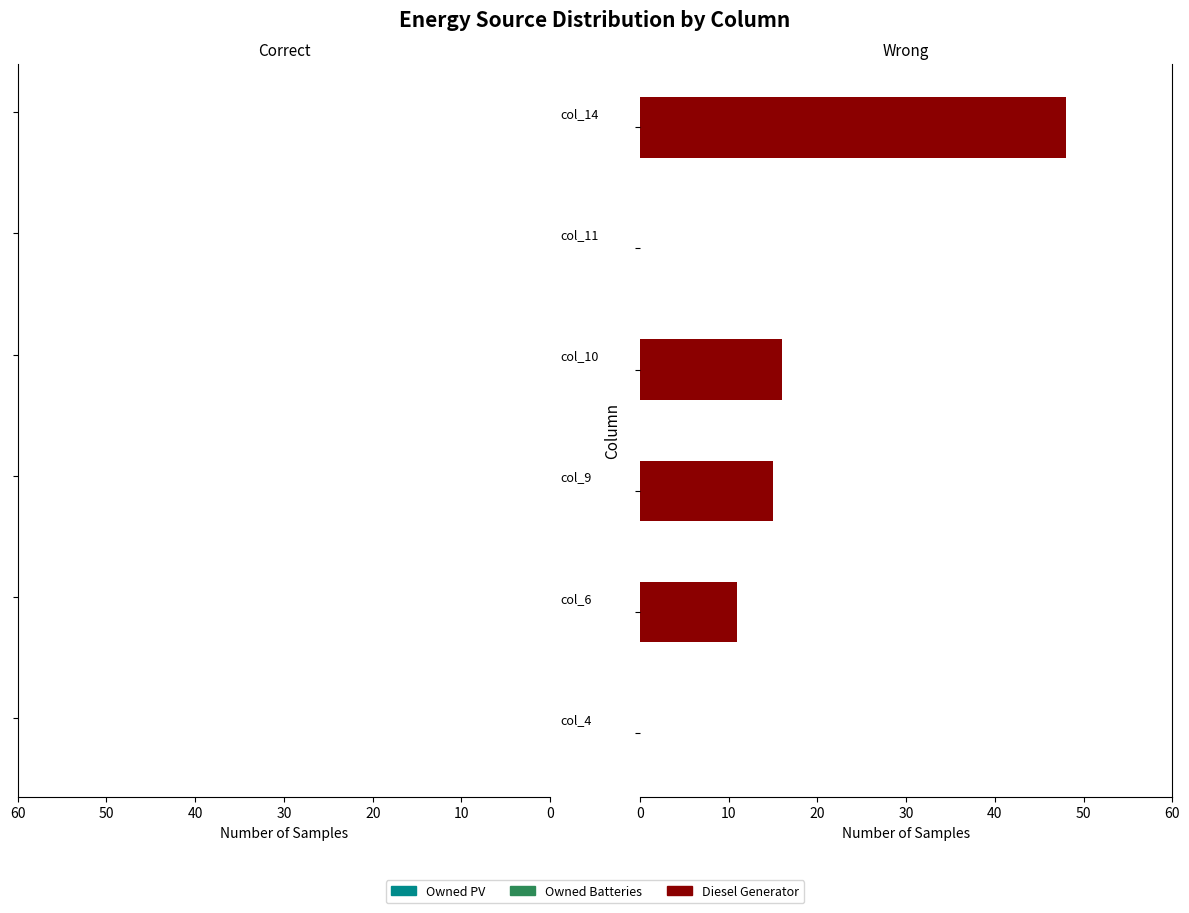

Are the bars horizontal?

Yes